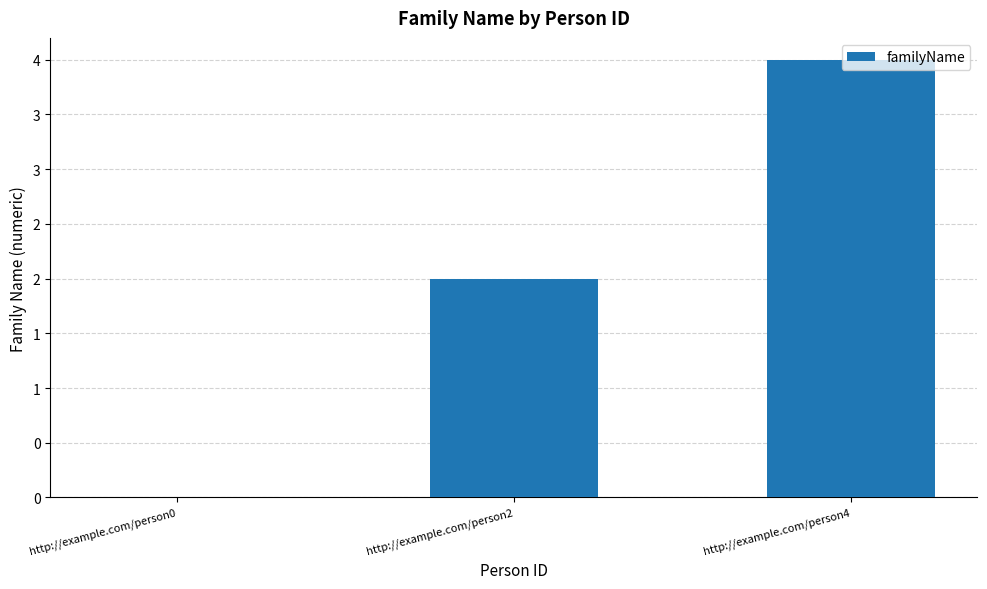

What is the difference between the values at http://example.com/person2 and http://example.com/person4?

2